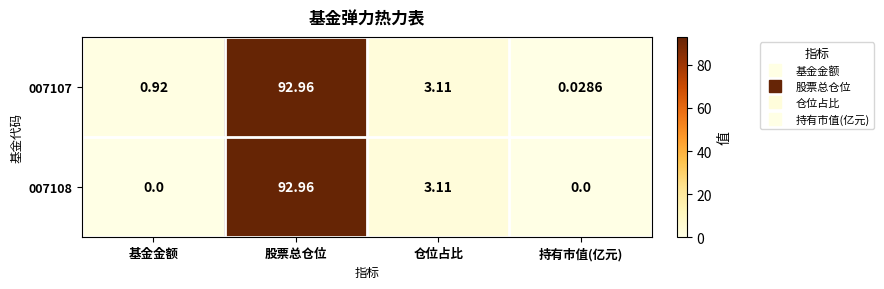

Which series has the largest range (max minus min)?

007108